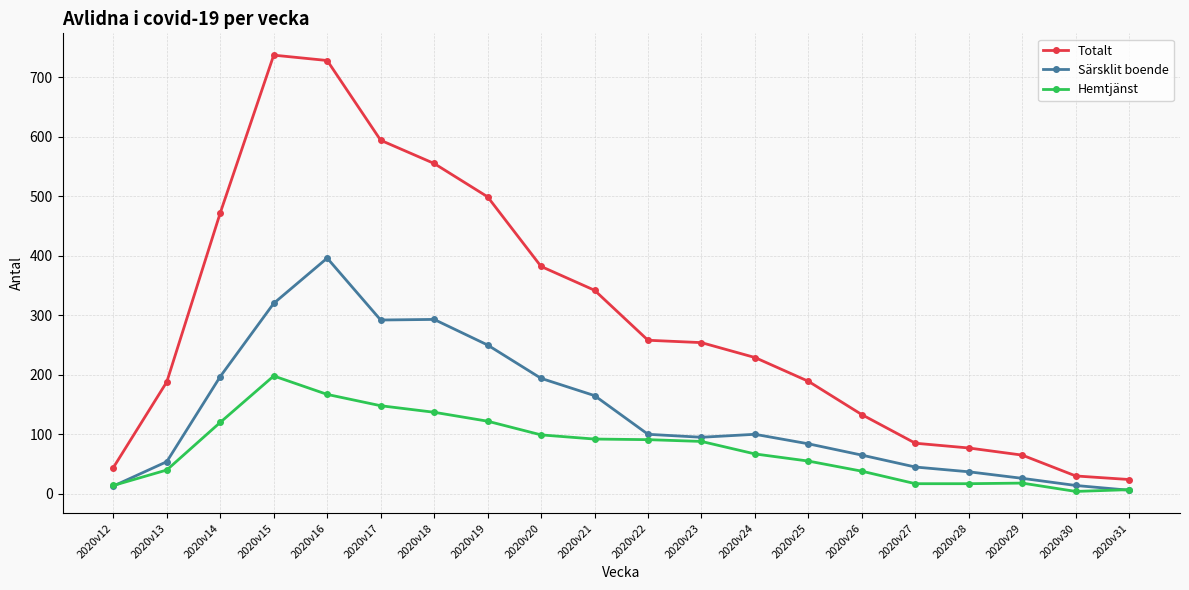

What is the lowest value of the Totalt series?

24